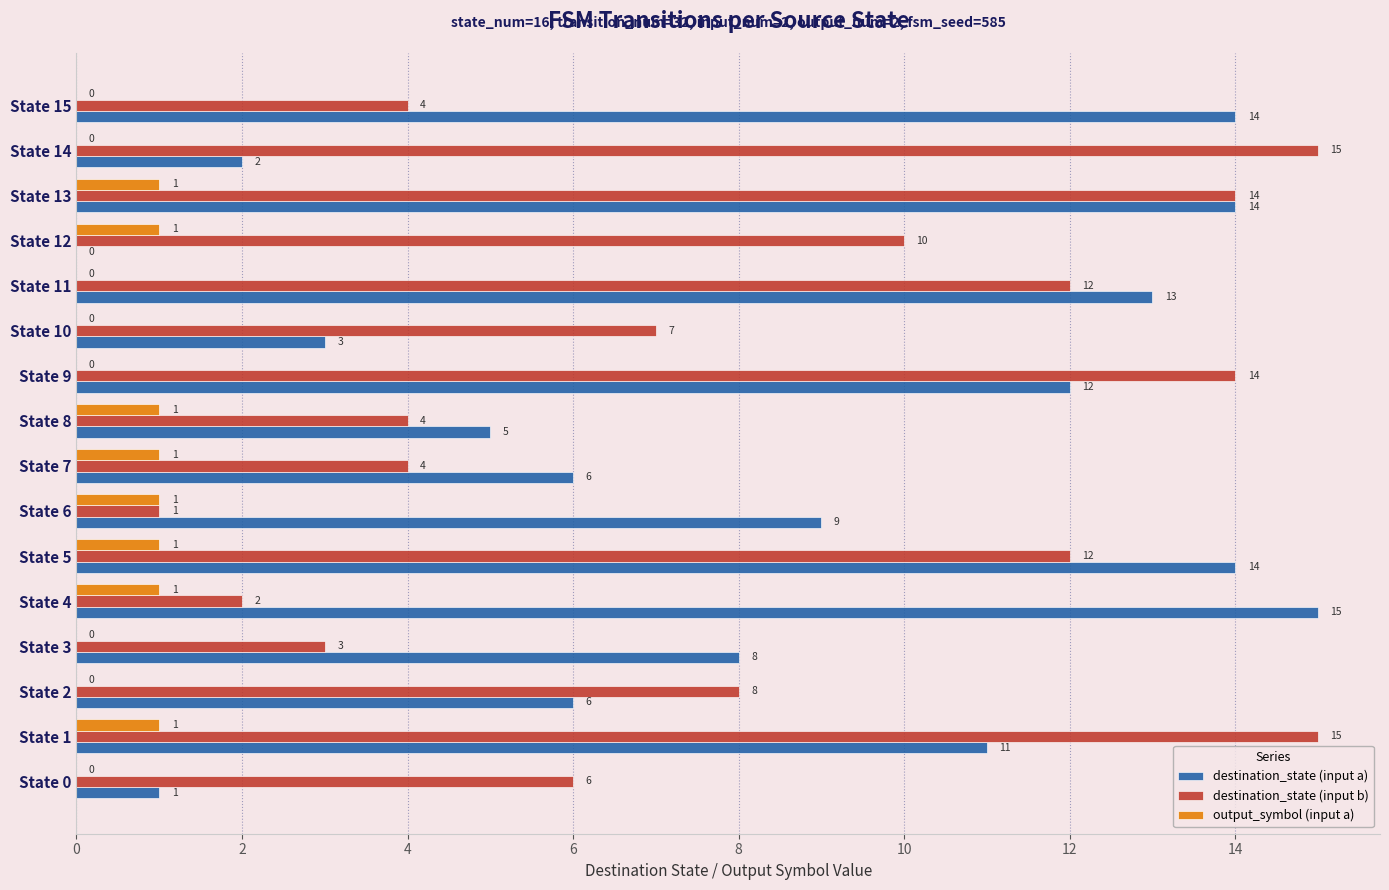

What are all the series names shown in the legend?

destination_state (input a), destination_state (input b), output_symbol (input a)